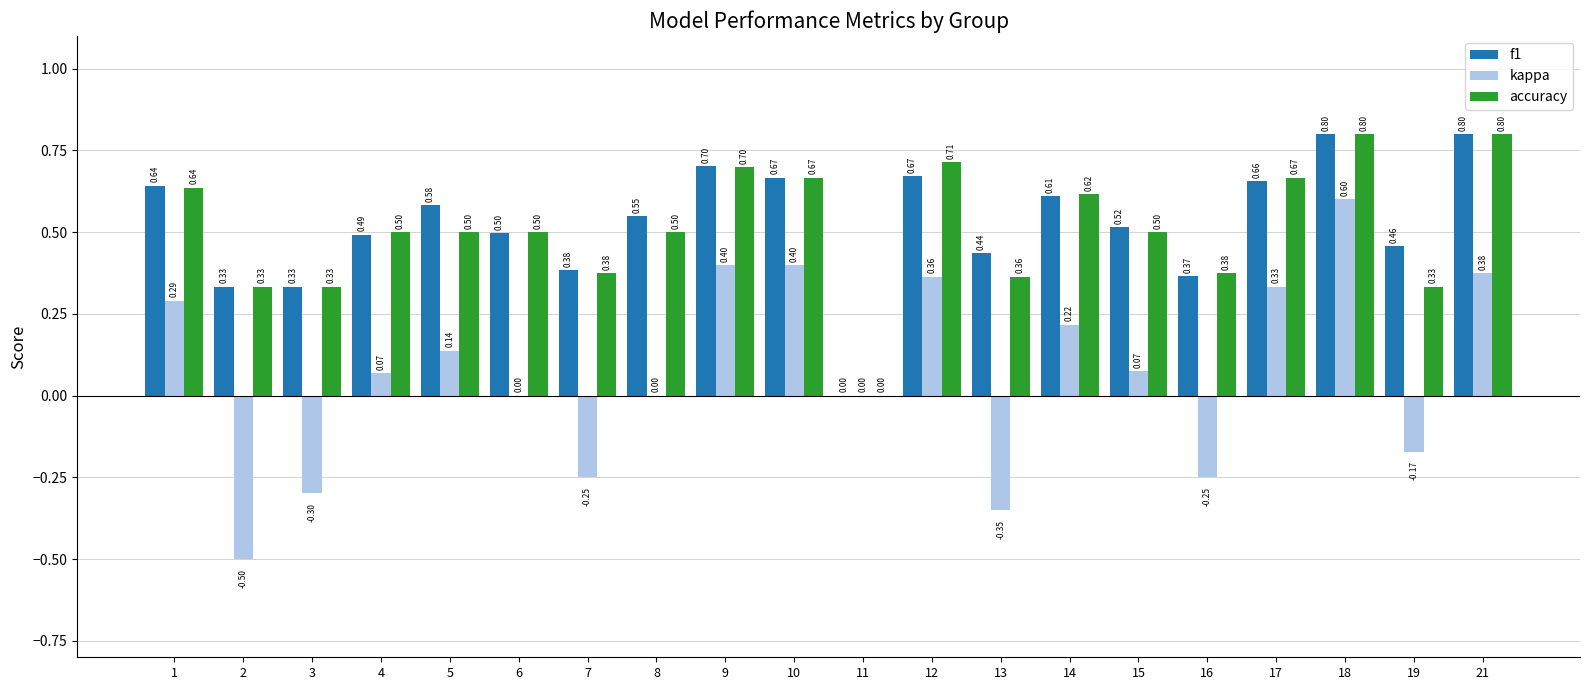

What is the sum of all kappa values?

1.4